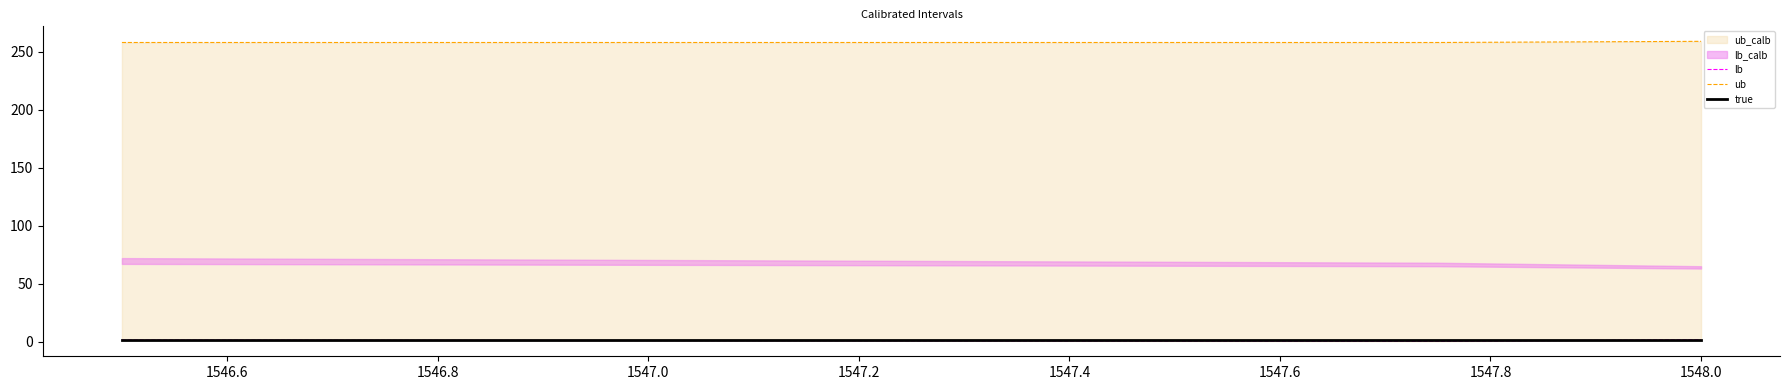

Is it true that true equals 1.0 at 1546.6?

True